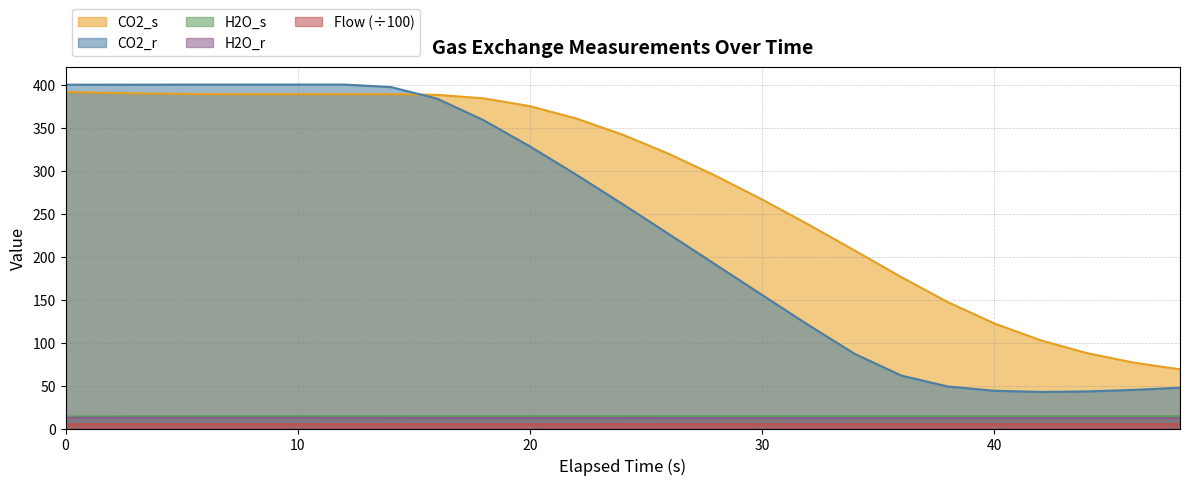

List the labels in order of H2O_r value, smallest first.

48, 46, 44, 42, 40, 38, 36, 34, 32, 30, 28, 26, 24, 22, 20, 18, 16, 14, 12, 10, 0, 8, 2, 4, 6